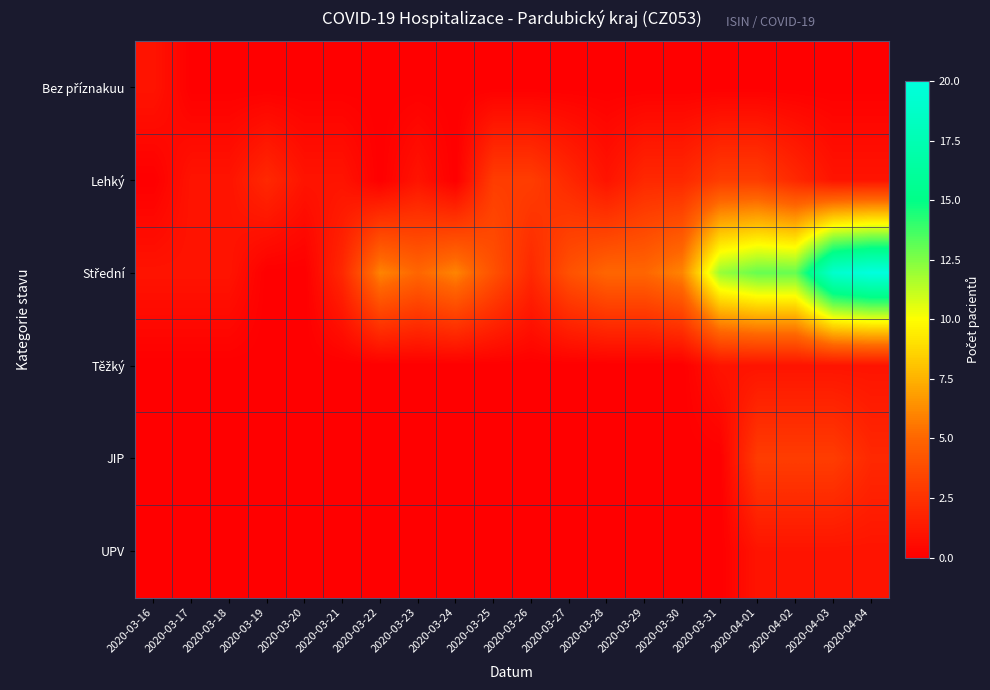

At which category does the chart reach its minimum across all series?

2020-03-17